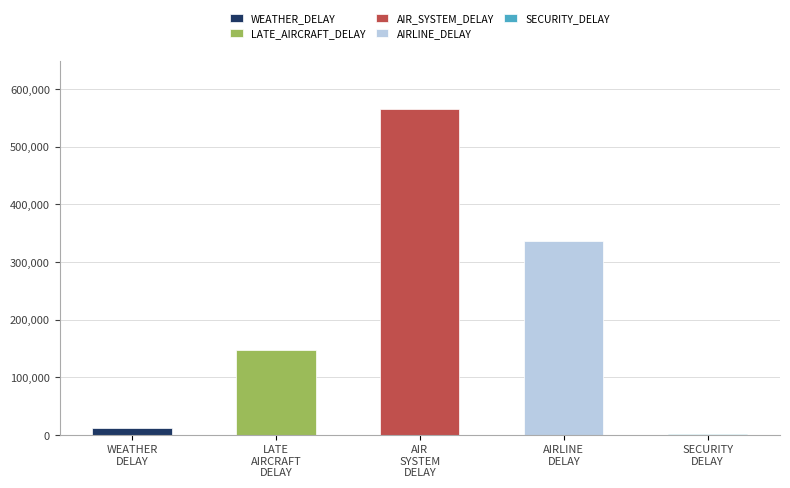

Rank the categories by value from lowest to highest.

SECURITY_DELAY, WEATHER_DELAY, LATE_AIRCRAFT_DELAY, AIRLINE_DELAY, AIR_SYSTEM_DELAY